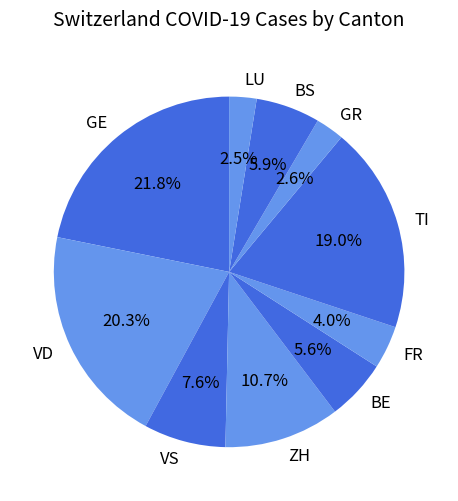

How many segments does this pie chart have?

10